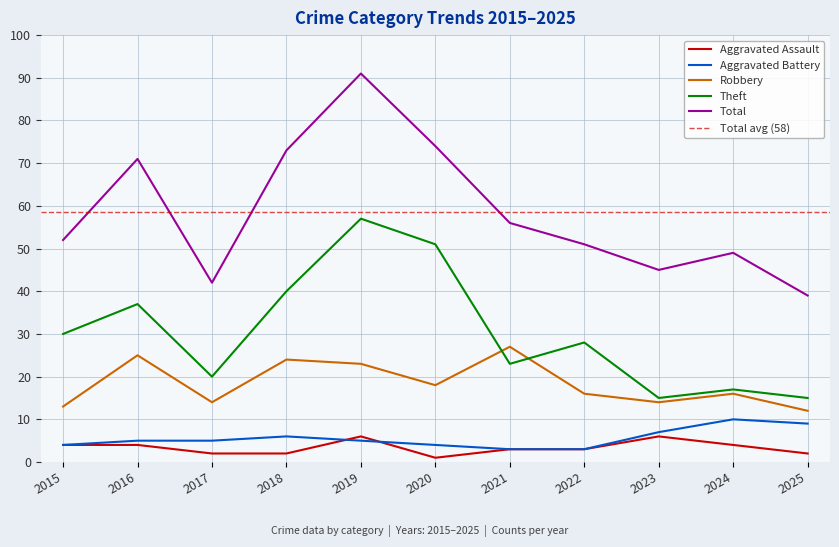

Rank the categories by Theft value from highest to lowest.

2019, 2020, 2018, 2016, 2015, 2022, 2021, 2017, 2024, 2023, 2025